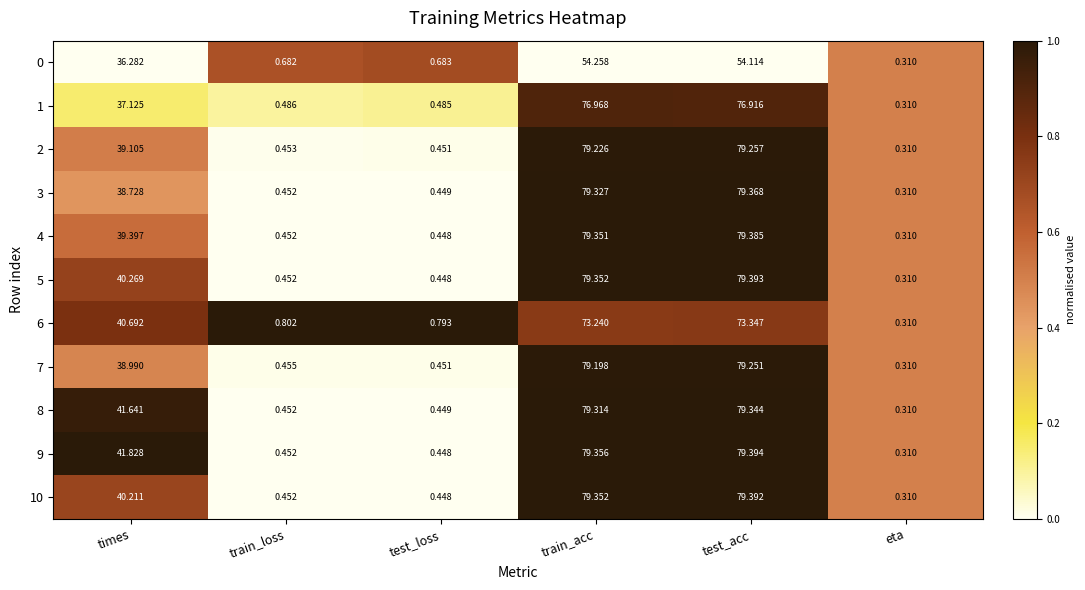

Rank the categories by 2 value from highest to lowest.

test_acc, train_acc, times, train_loss, test_loss, eta